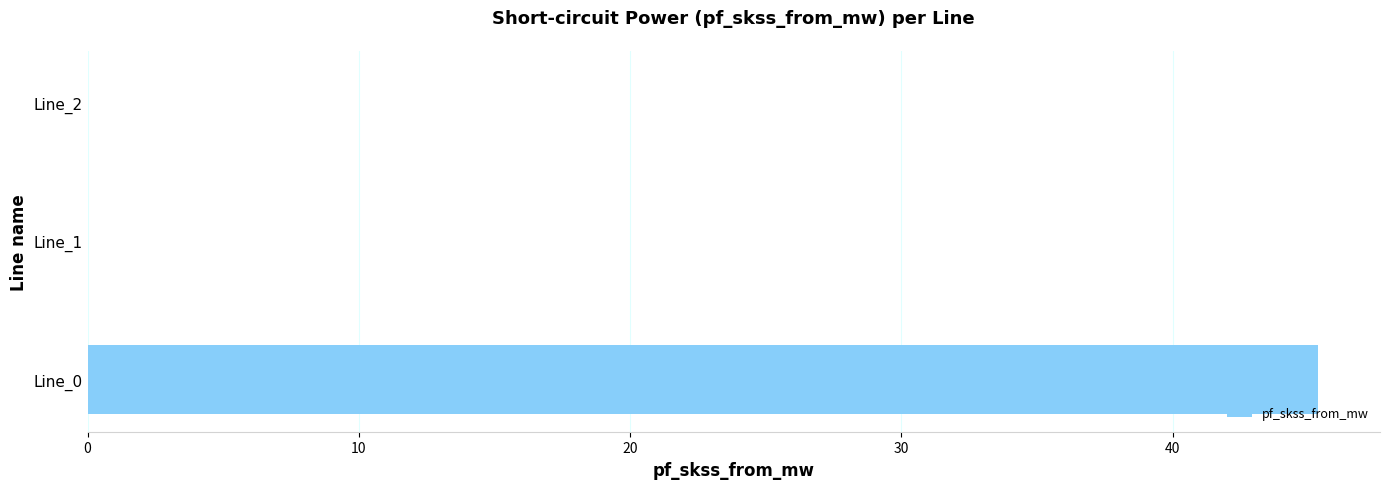

What is the change in value from Line_0 to Line_2?

-45.4